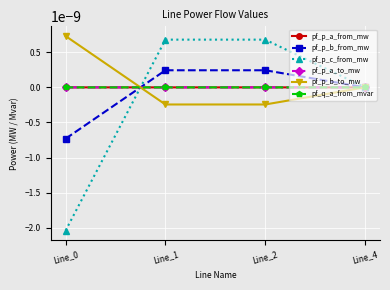

Which series has the largest total across all categories?

pf_p_b_to_mw